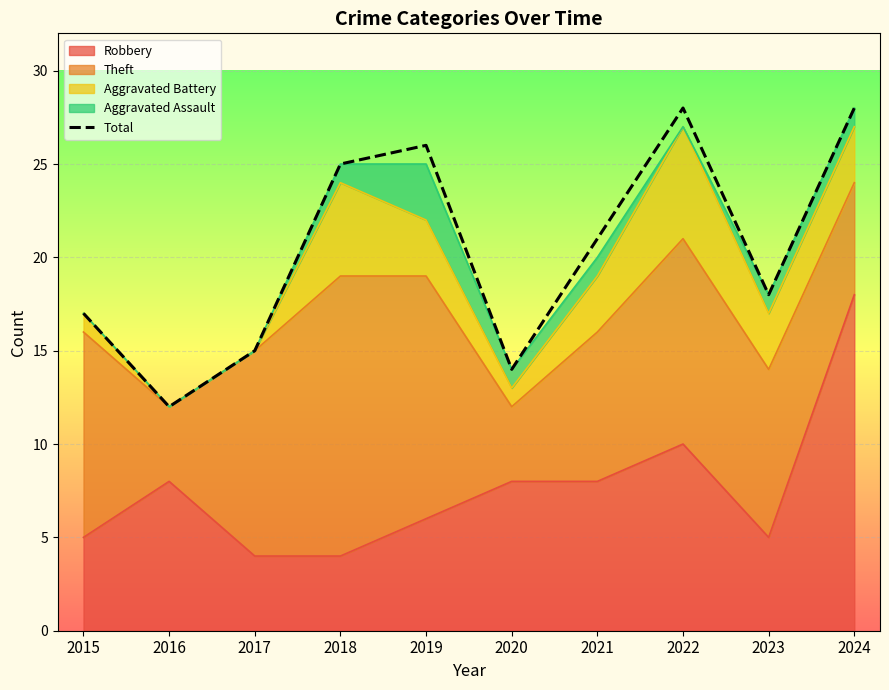

Reading right to left, list all the values displayed in this chart.

28	18	28	21	14	26	25	15	12	17